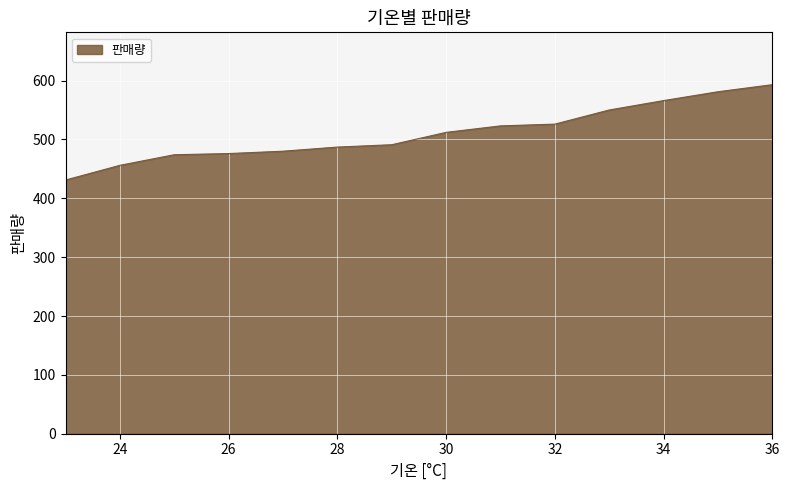

What is the smallest value displayed?

431